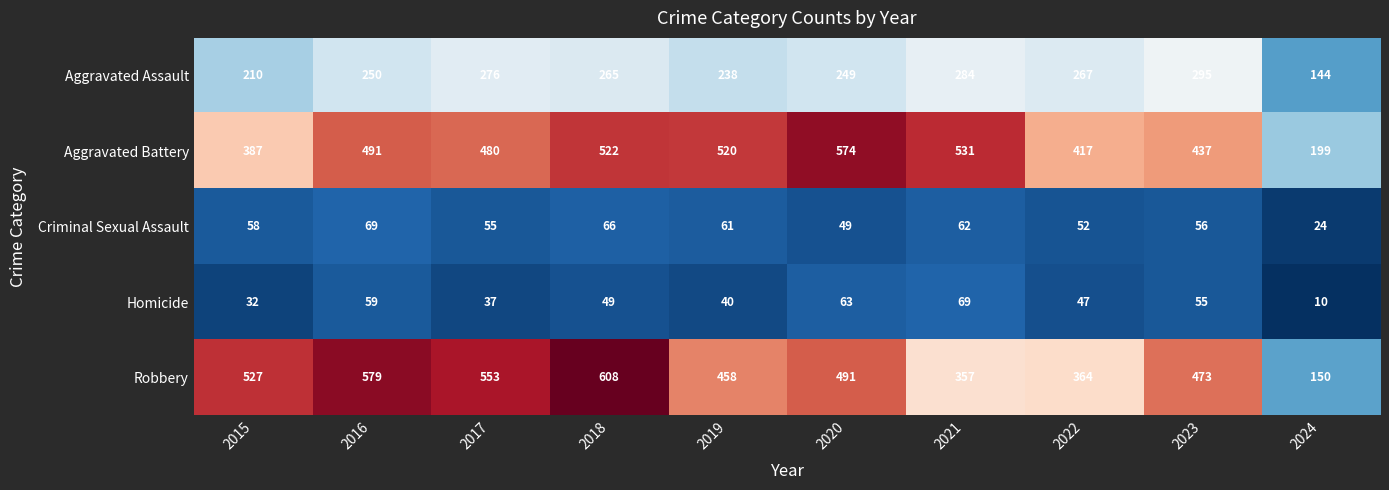

At which category does the chart reach its minimum across all series?

2024